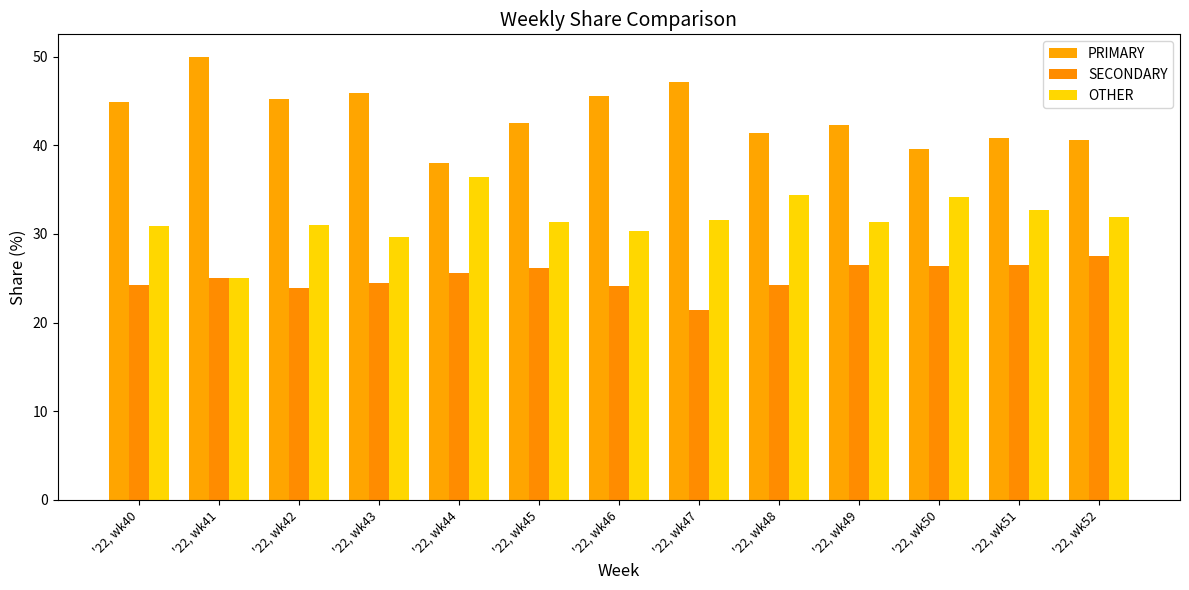

Is it true that OTHER equals 13.0 at '22, wk43?

False